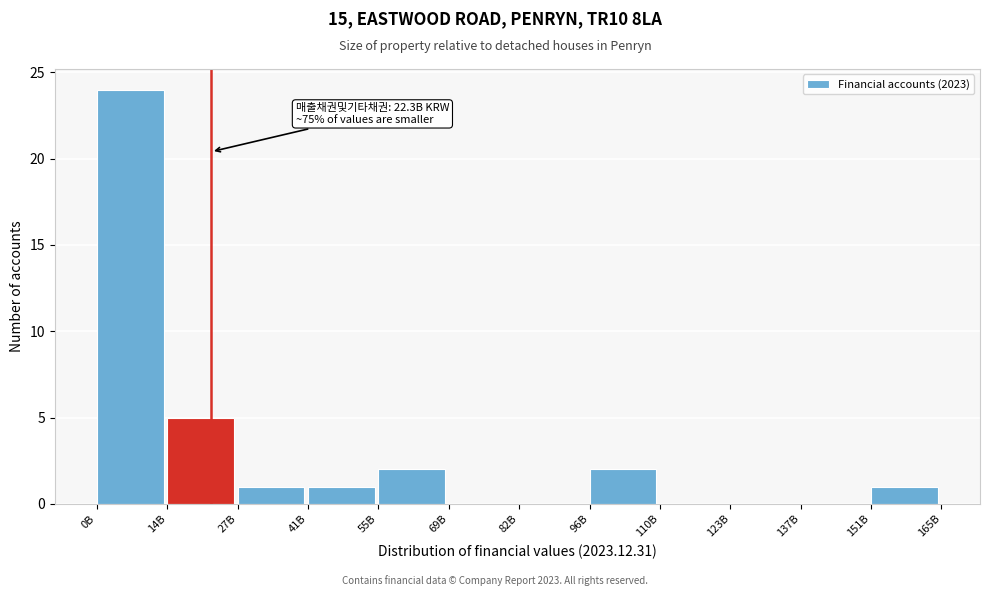

Reading right to left, list all the values displayed in this chart.

151B=1	137B=0	123B=0	110B=0	96B=2	82B=0	69B=0	55B=2	41B=1	27B=1	14B=5	0B=24